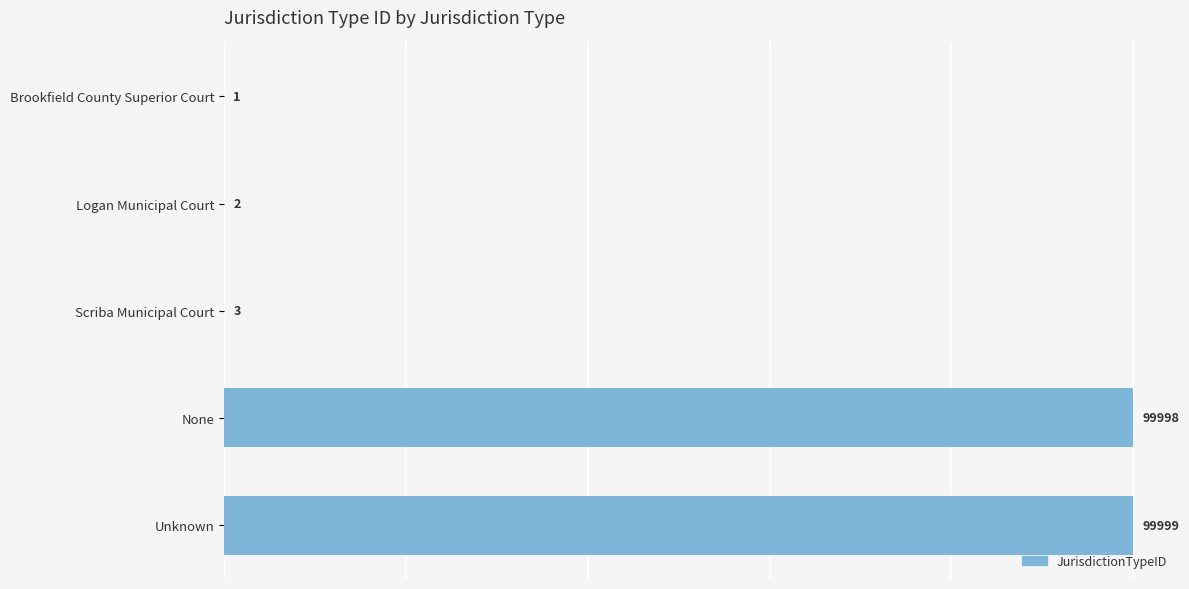

The chart shows a value of 56057 at None. True or false?

False